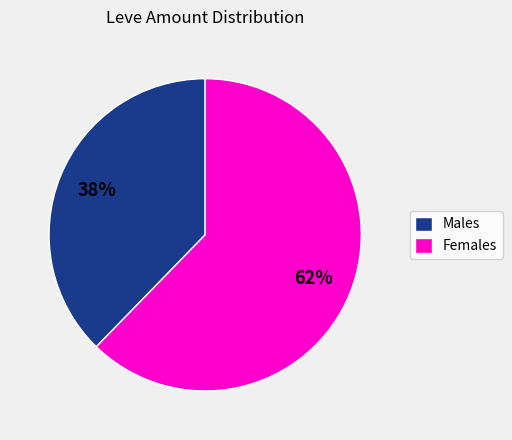

To the nearest percent, what portion does Males represent?

38%